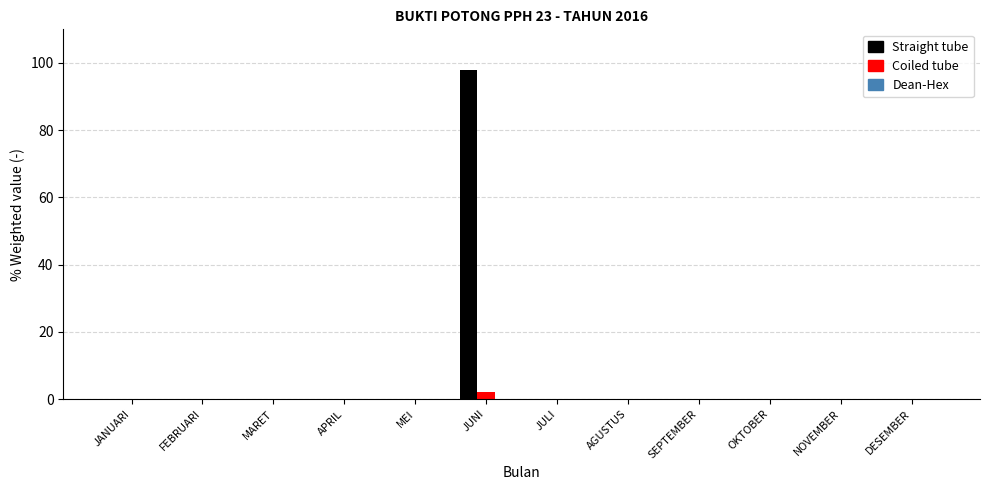

What is the sum of all Coiled tube values?

2.0